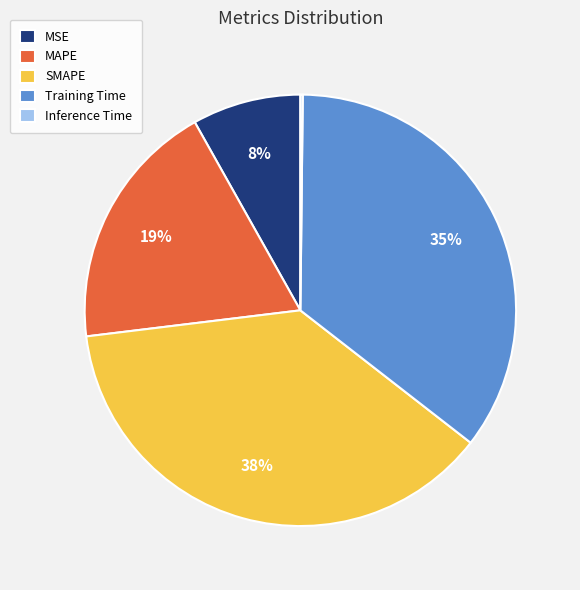

The MSE slice represents 8% of the pie. True or false?

True